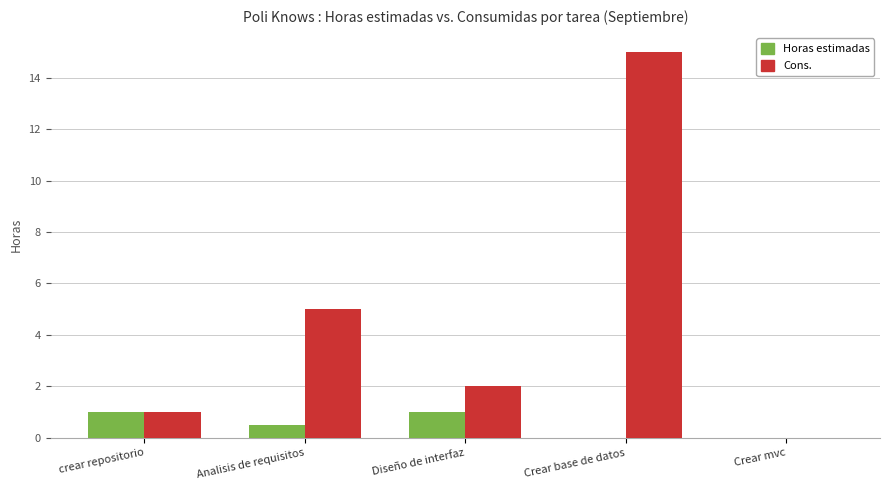

Where is Cons. nearest to the value 7?

Analisis de requisitos